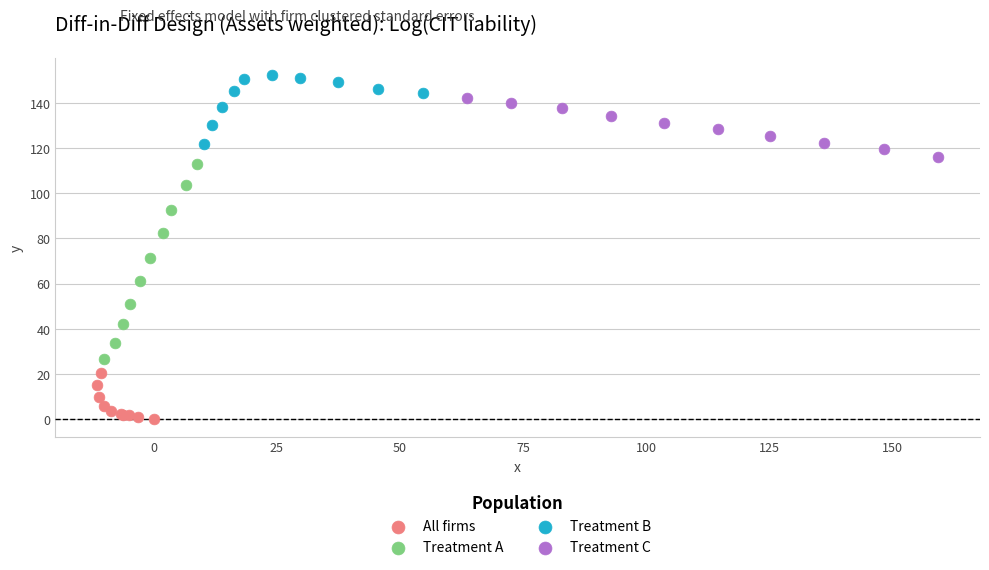

Which series contains the lowest Y value?

All firms